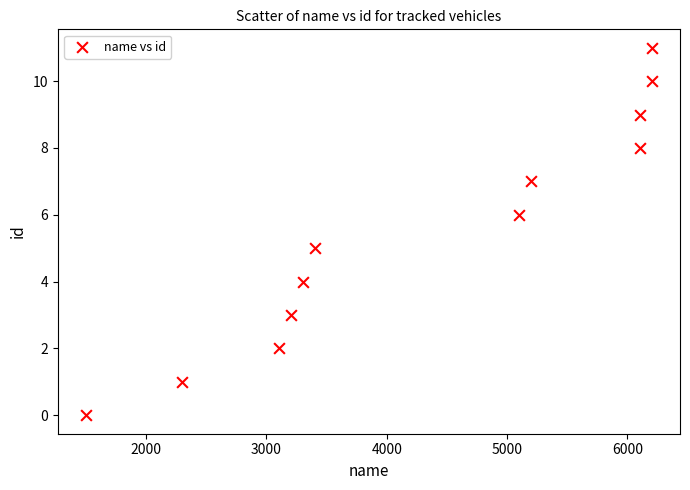

What is the range of X values (max minus min)?

4701